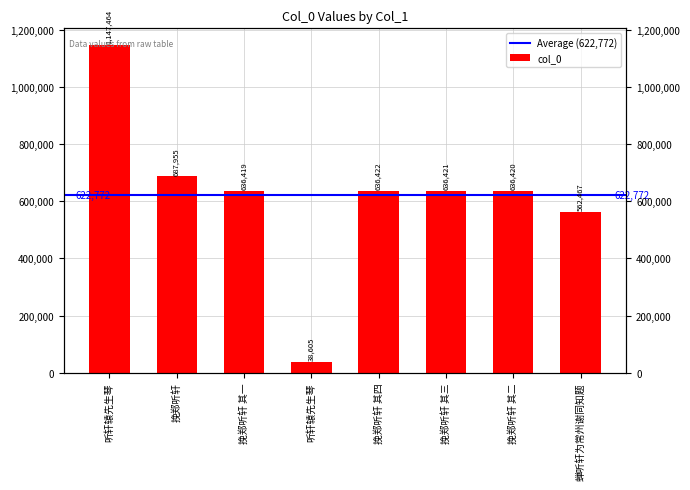

Which category has the lowest value across all series?

听轩辕先生琴